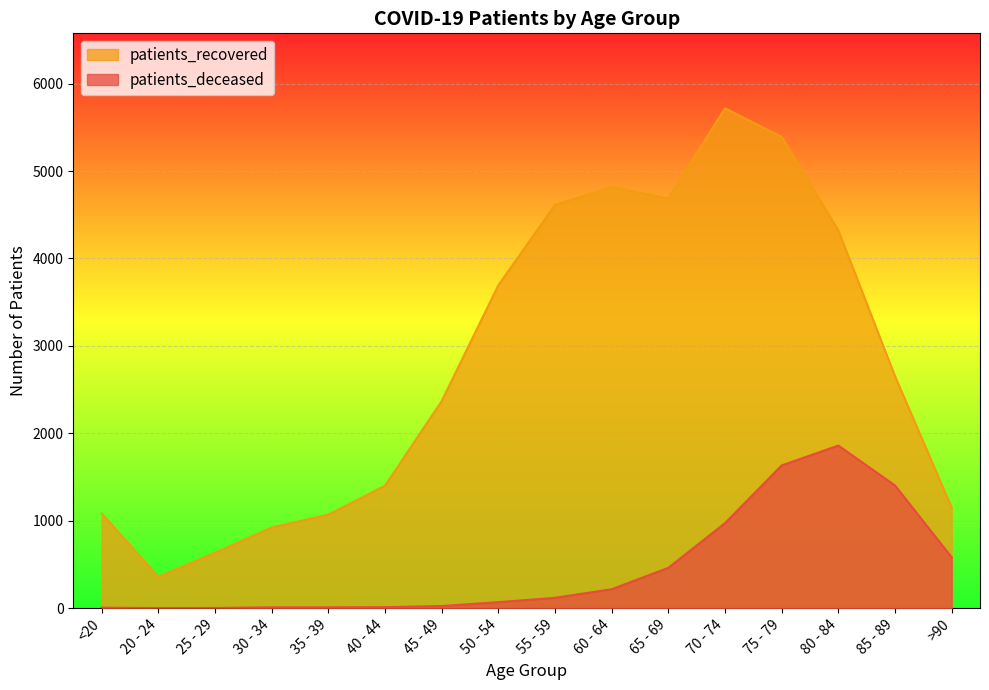

Which has a higher value, 30 - 34 or >90?

>90